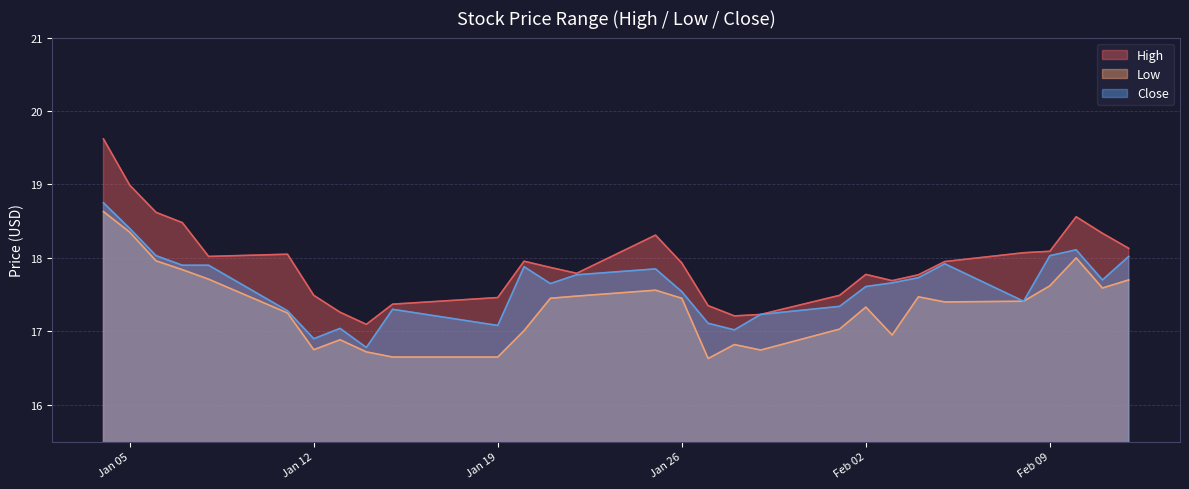

What is the difference between the Close values at 2021-02-04 and 2021-02-10?

0.4